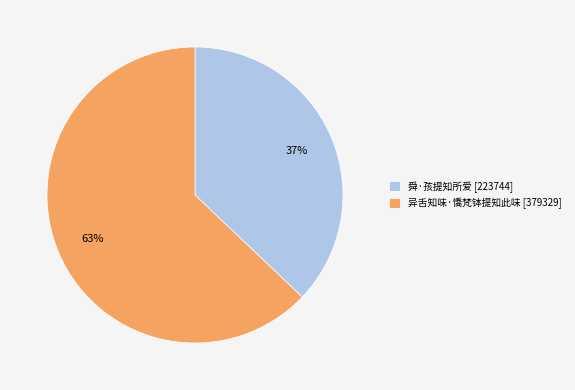

How many segments does this pie chart have?

2